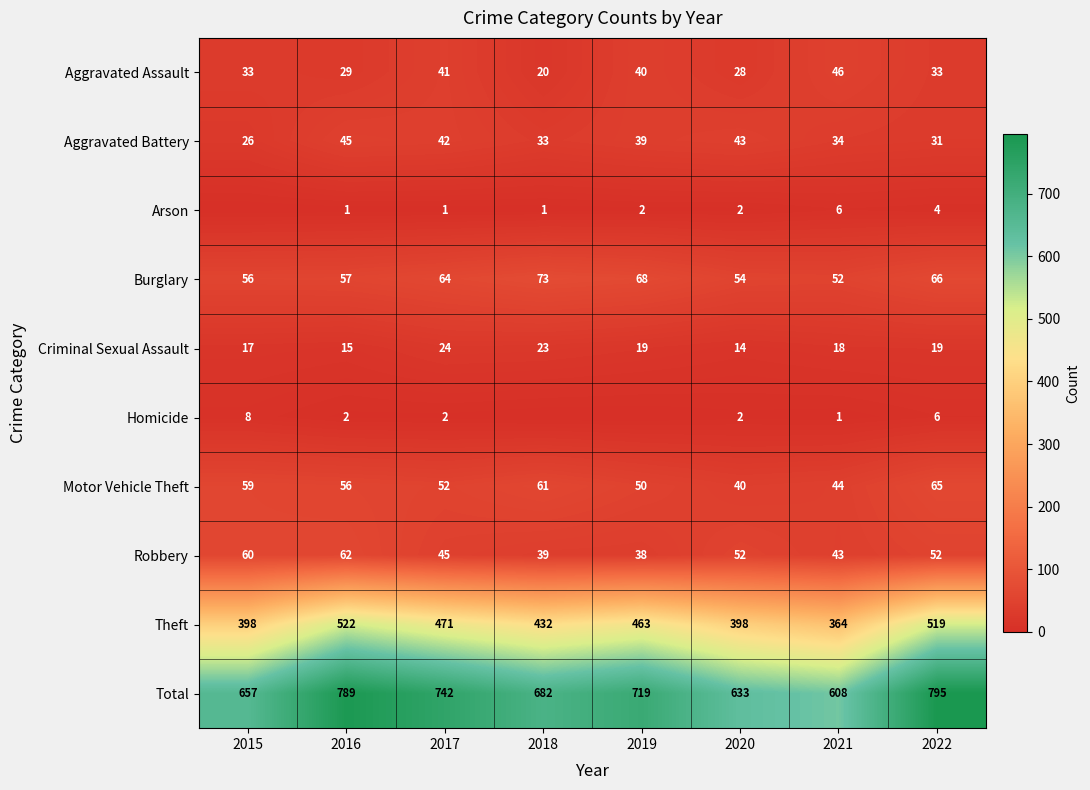

Rank the categories by Motor Vehicle Theft value from highest to lowest.

2022, 2018, 2015, 2016, 2017, 2019, 2021, 2020